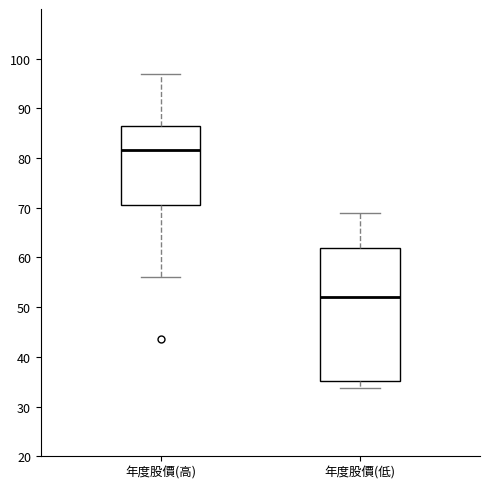

Which box's median line is the lowest?

年度股價(低)